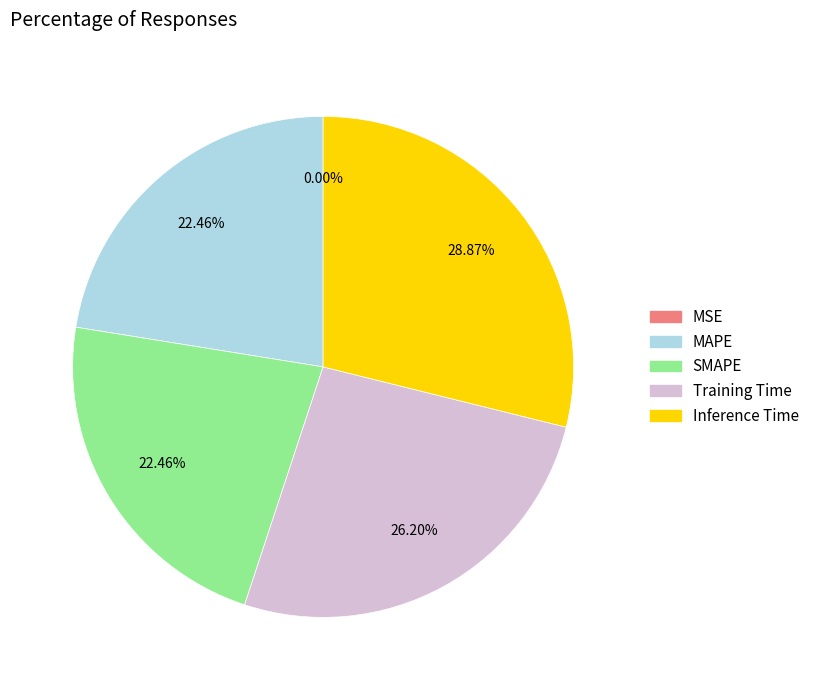

Does any single category account for the majority?

No